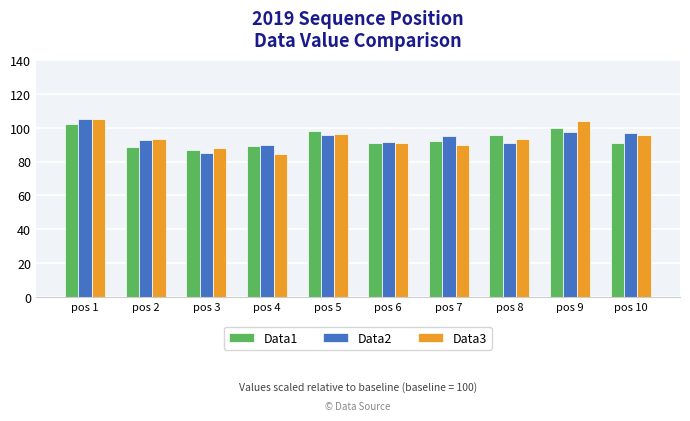

What is the minimum value for Data3?

84.2